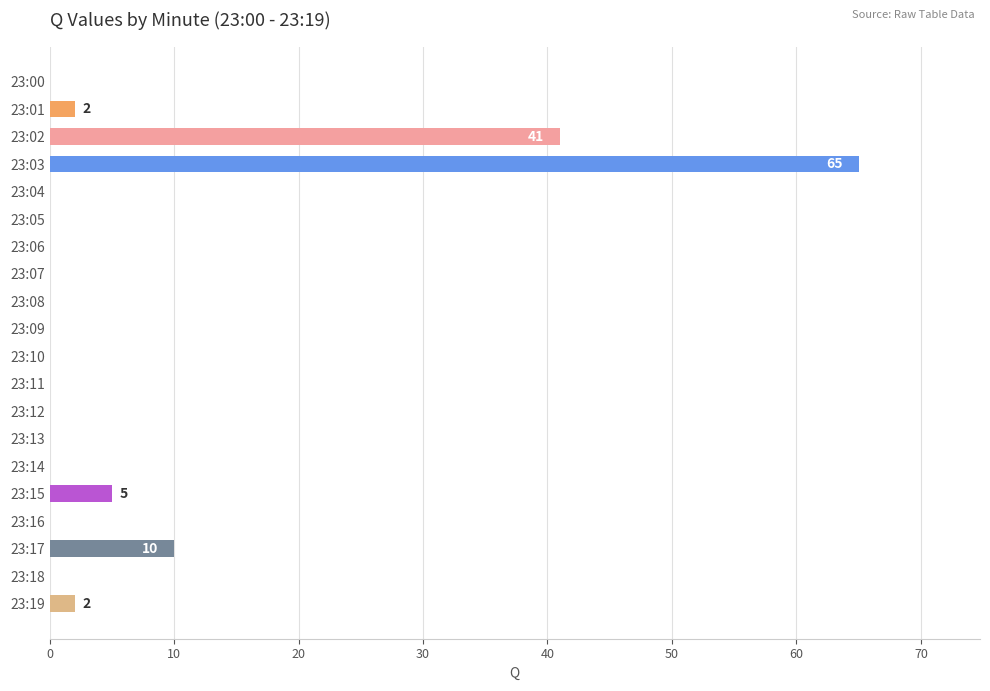

At which label is the value closest to 32?

23:02